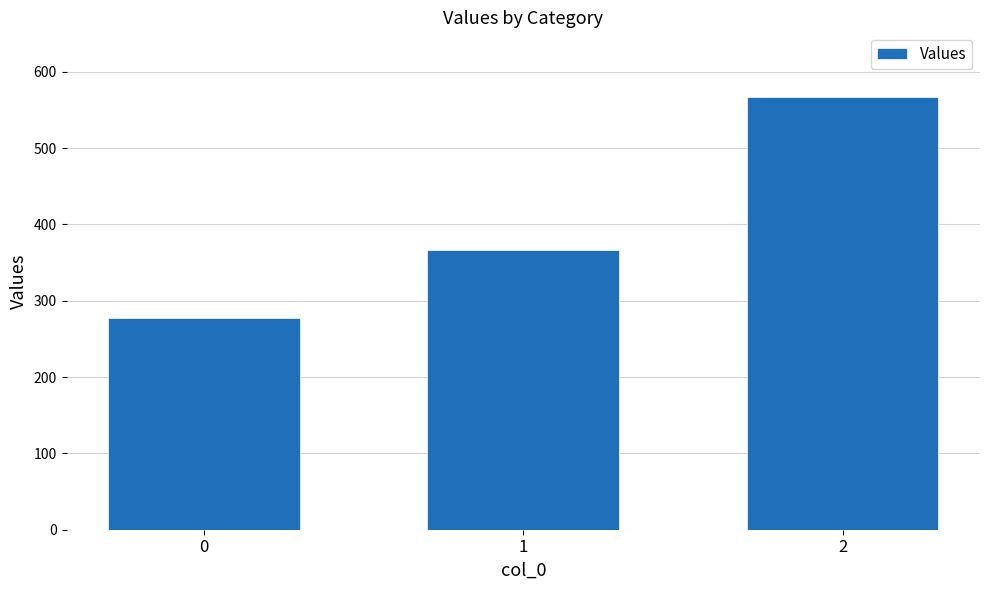

Which label corresponds to the largest value in the chart?

2